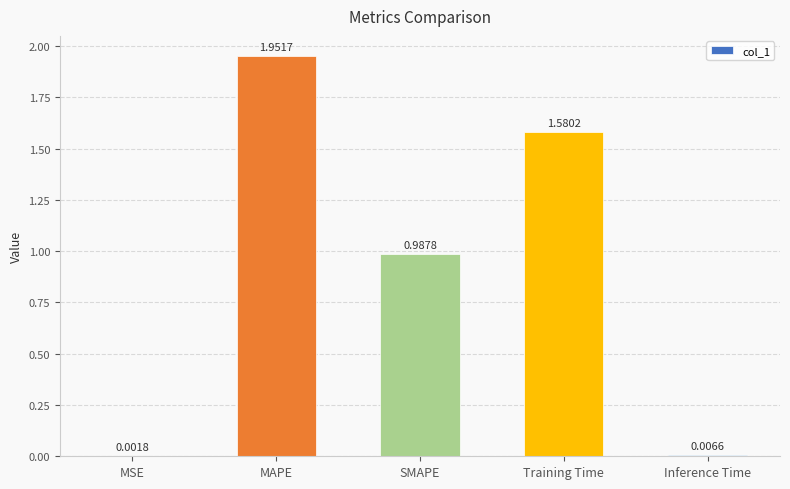

Where is the data nearest to the value 0?

MSE